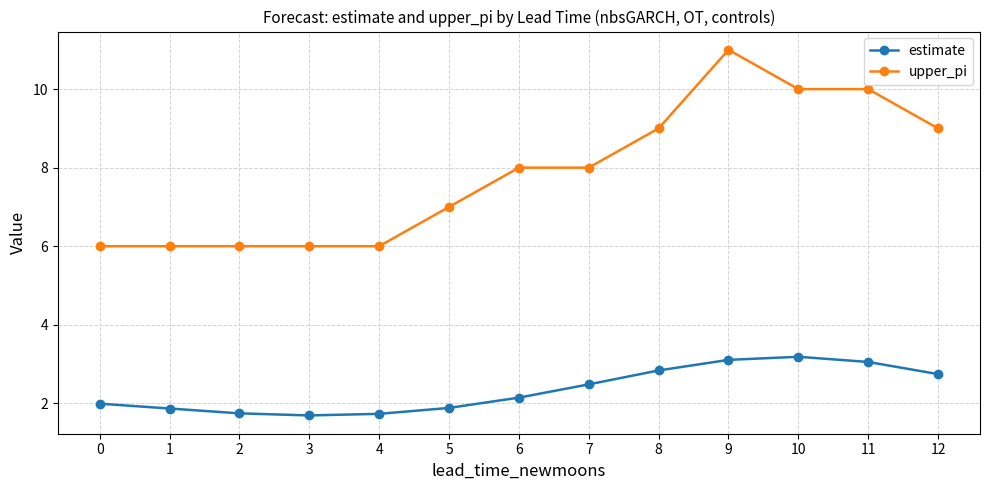

What are all the series names shown in the legend?

estimate, upper_pi